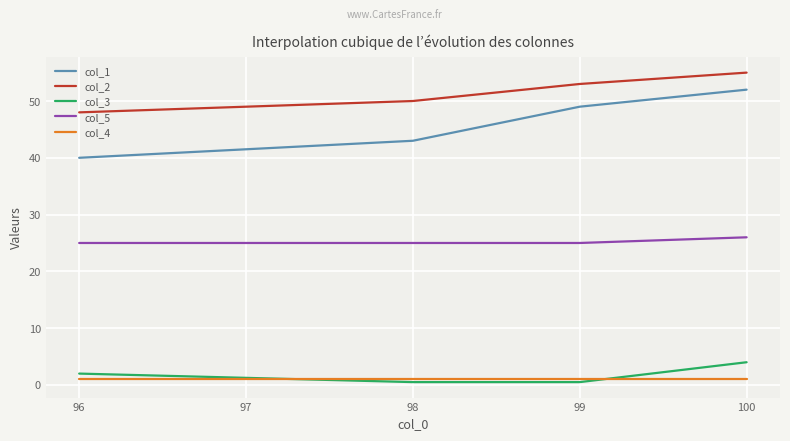

How many lines are shown in the chart?

5